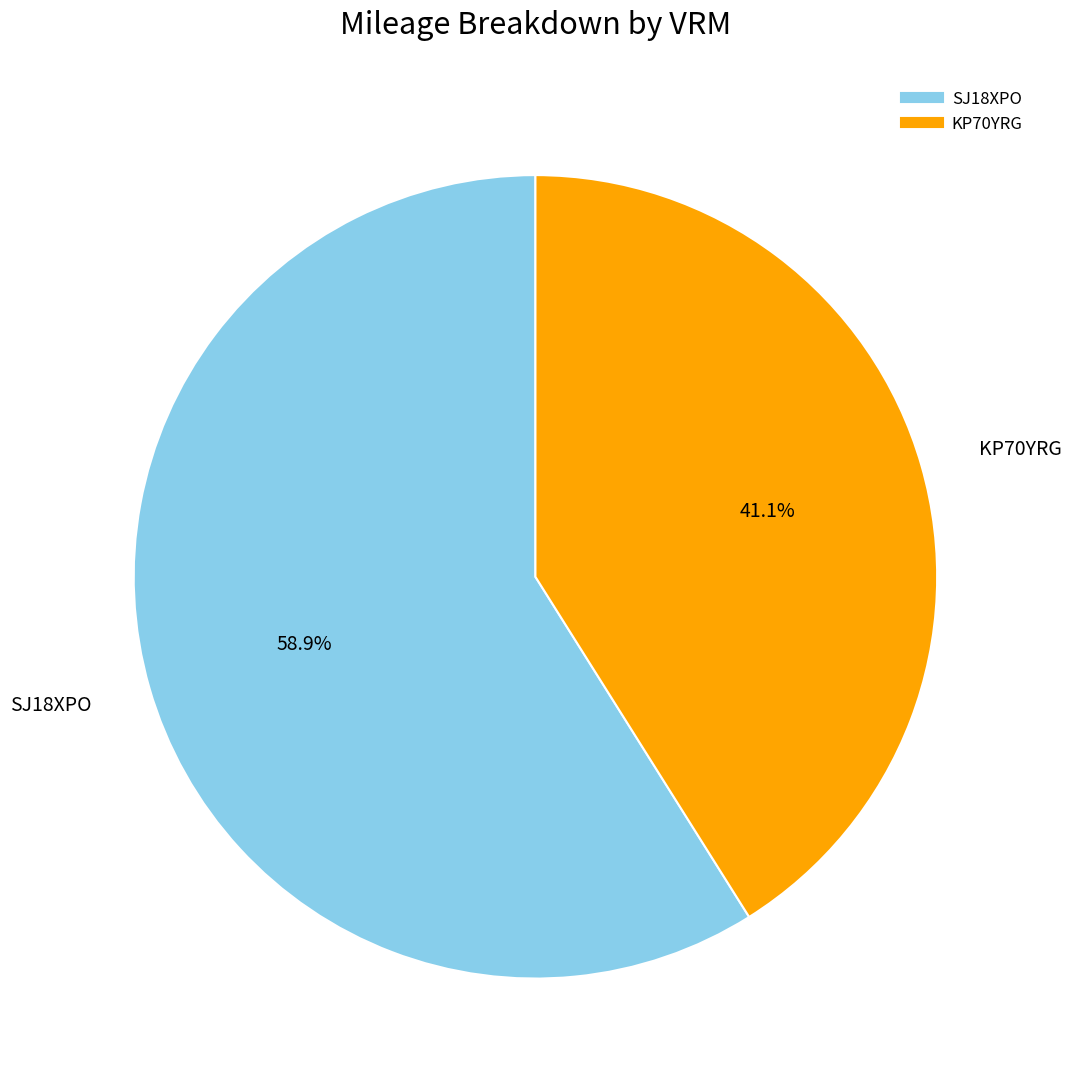

How much of the chart is everything except SJ18XPO?

41.1%